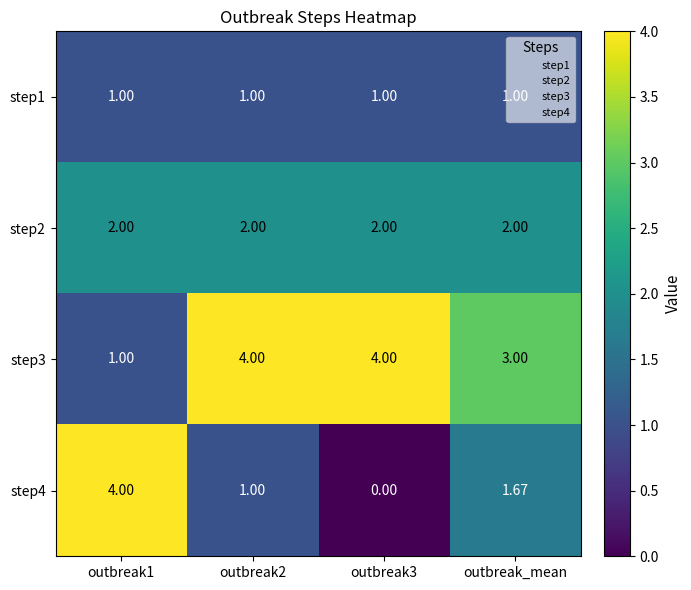

At which label is step4 closest to 2?

outbreak_mean